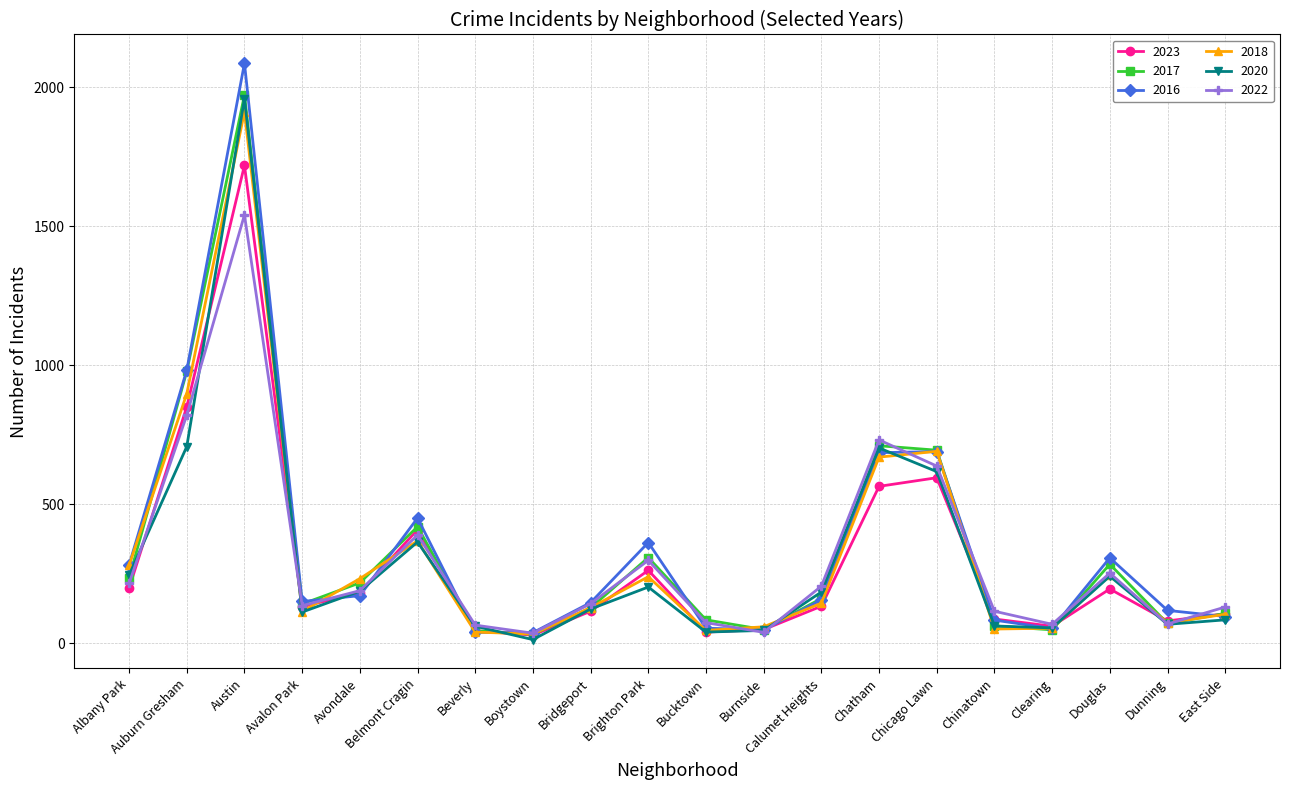

At which category does the chart reach its minimum across all series?

Boystown